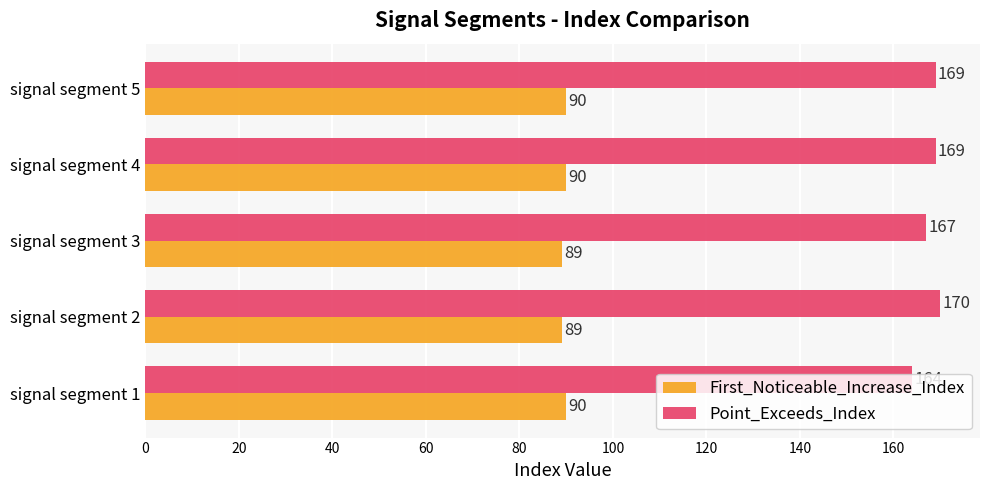

Rank the series by their maximum value, from highest to lowest.

Point_Exceeds_Index, First_Noticeable_Increase_Index